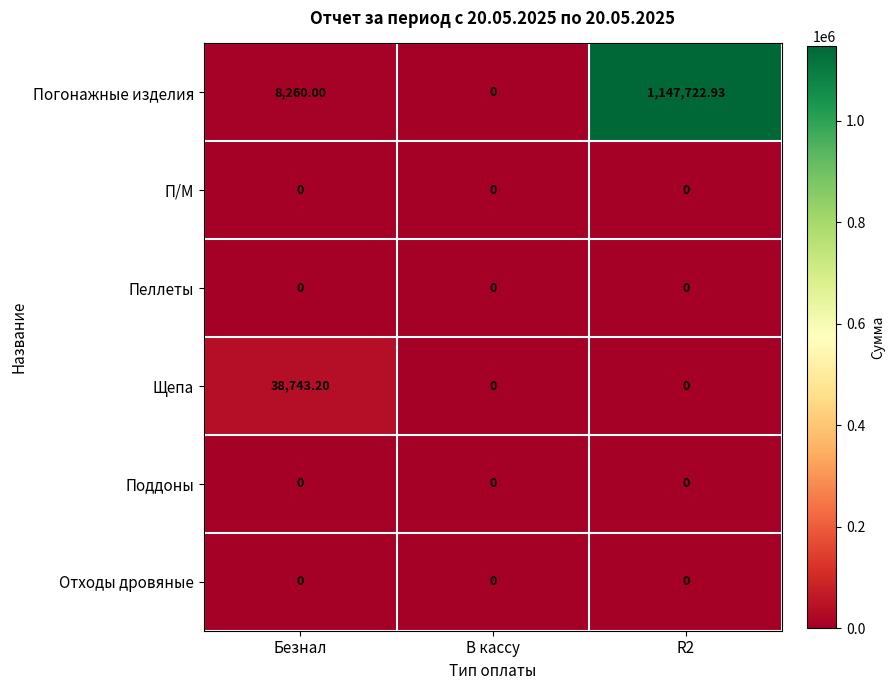

Between Безнал and В кассу, which series saw the biggest shift?

Щепа